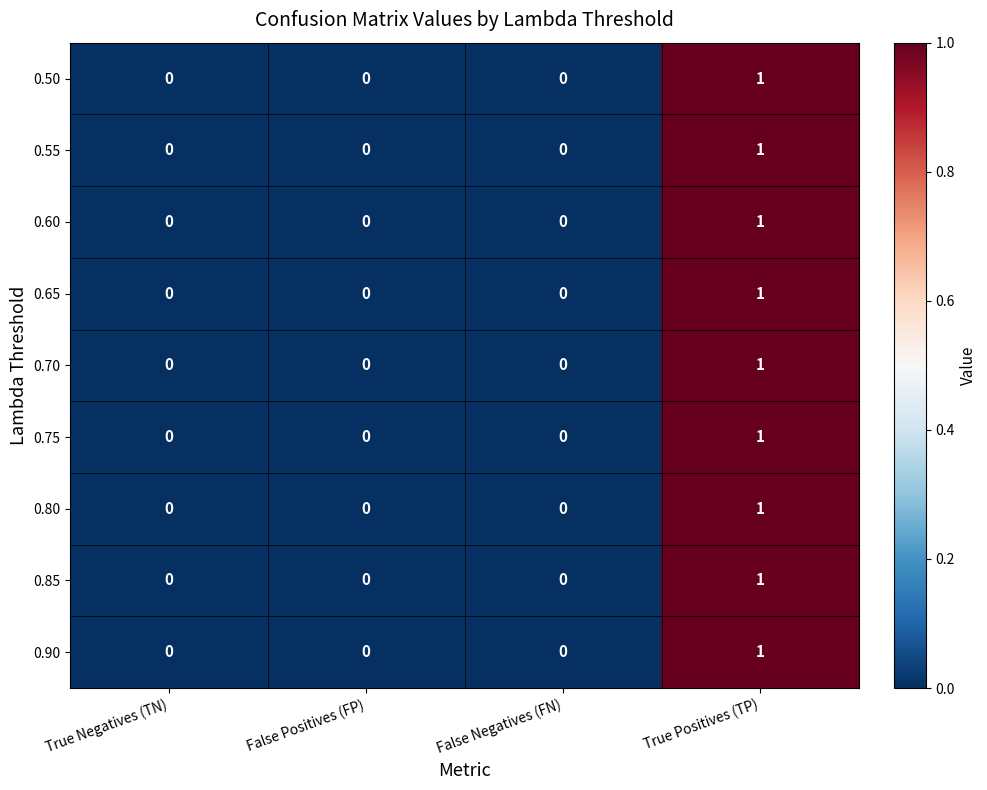

At which category is the sum across all series the highest?

True Positives (TP)